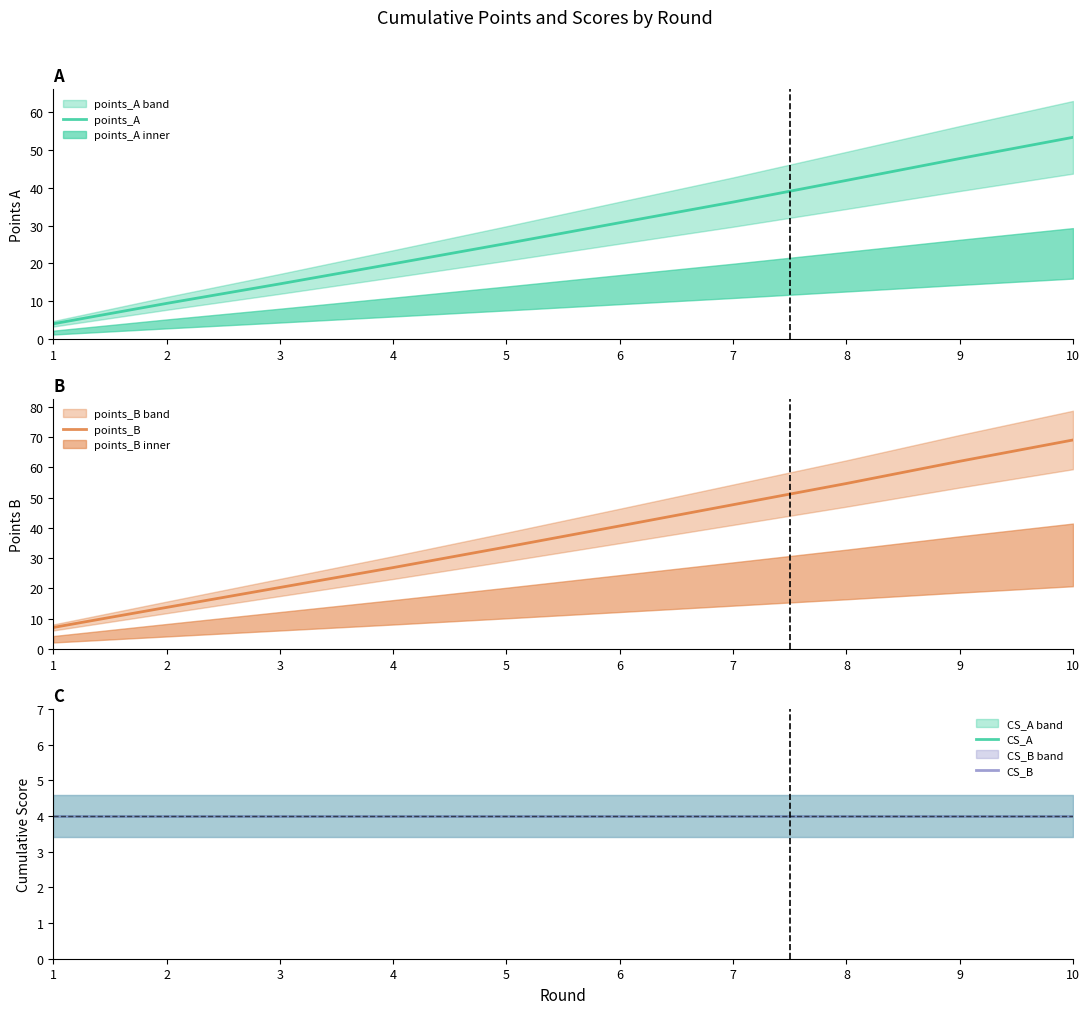

At how many categories does at least one series exceed 36?

5